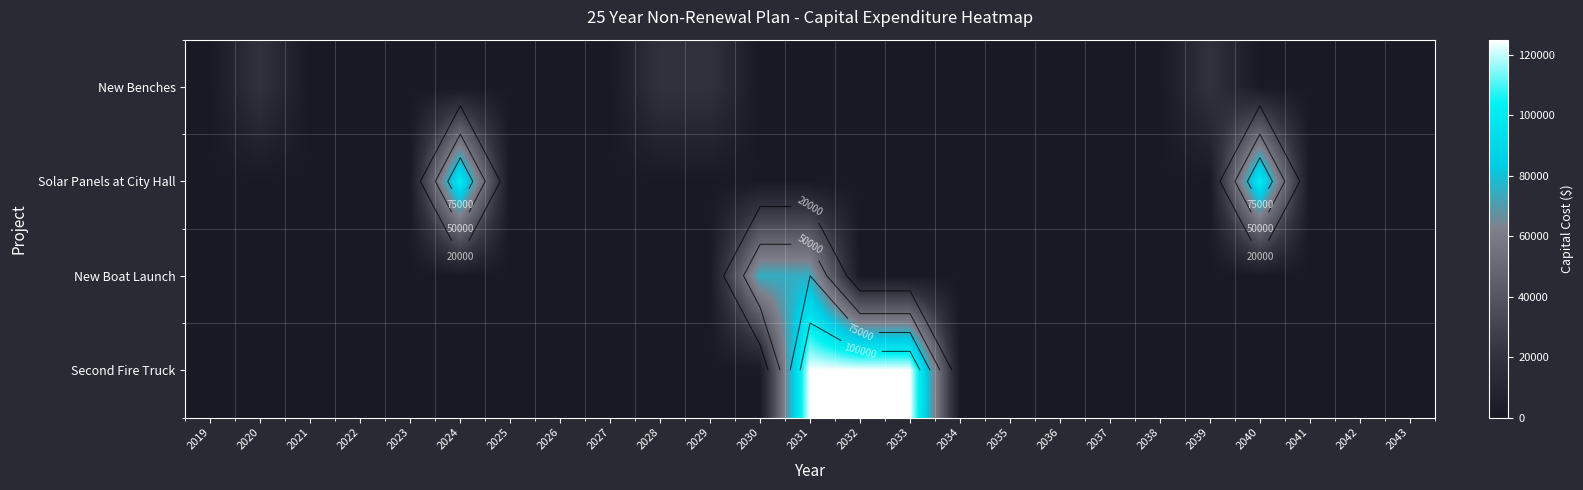

Rank the series at 2026 from lowest to highest value.

New Benches, Solar Panels at City Hall, New Boat Launch, Second Fire Truck